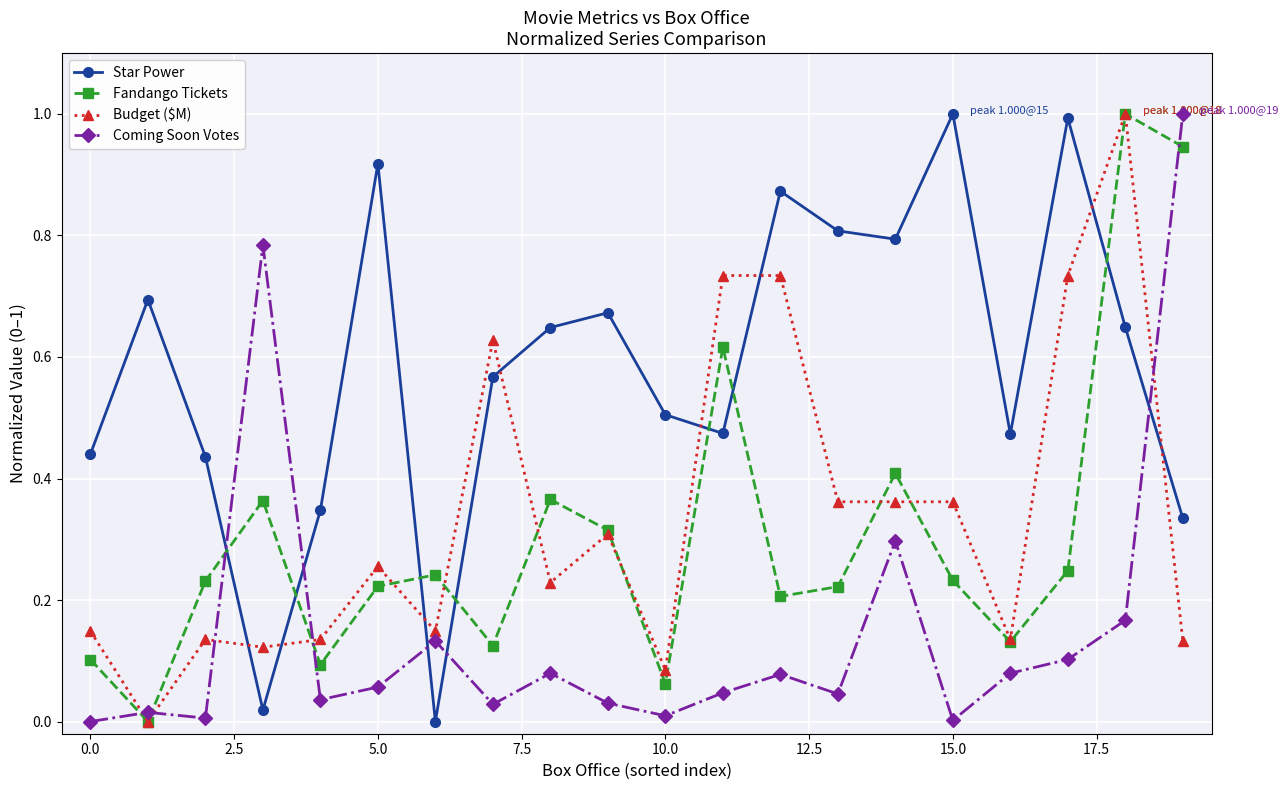

What is the highest value of the Star Power series?

1.0